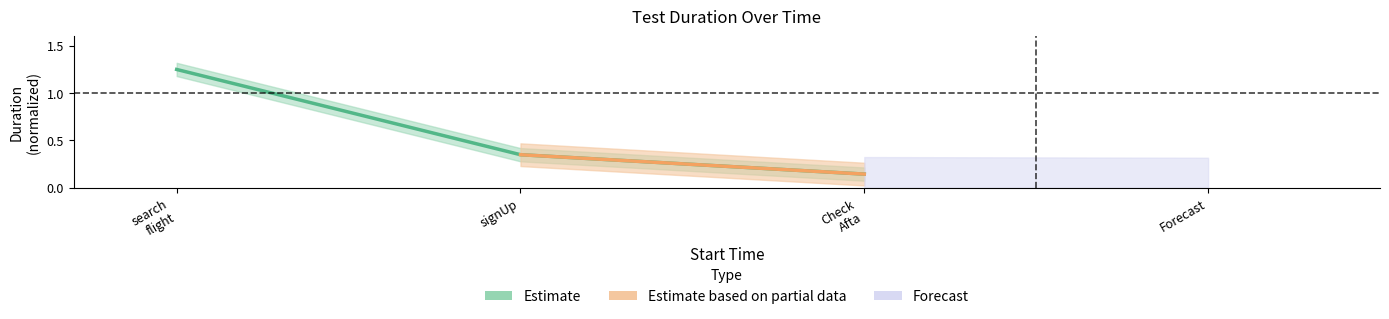

What is the average value?

0.6